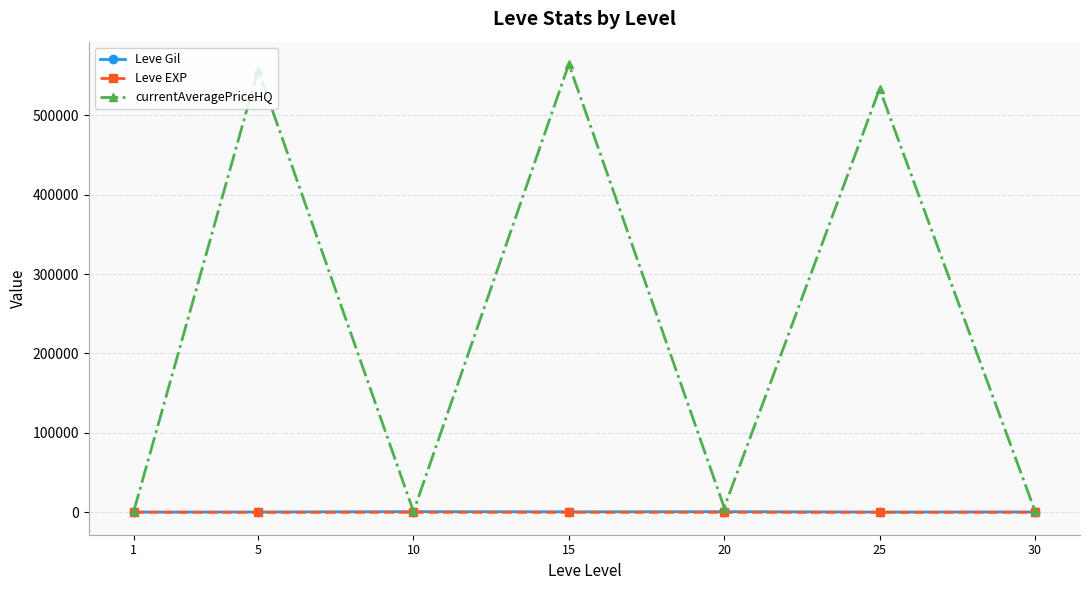

How many interior local peaks does the currentAveragePriceHQ series have?

3